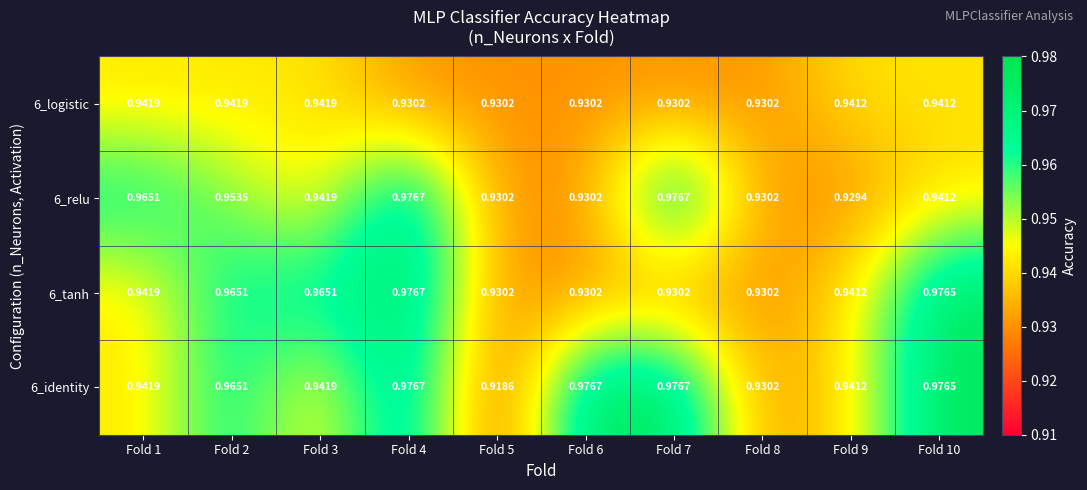

Is the value of 6_relu at Fold 9 greater than the value of 6_identity at Fold 9?

No